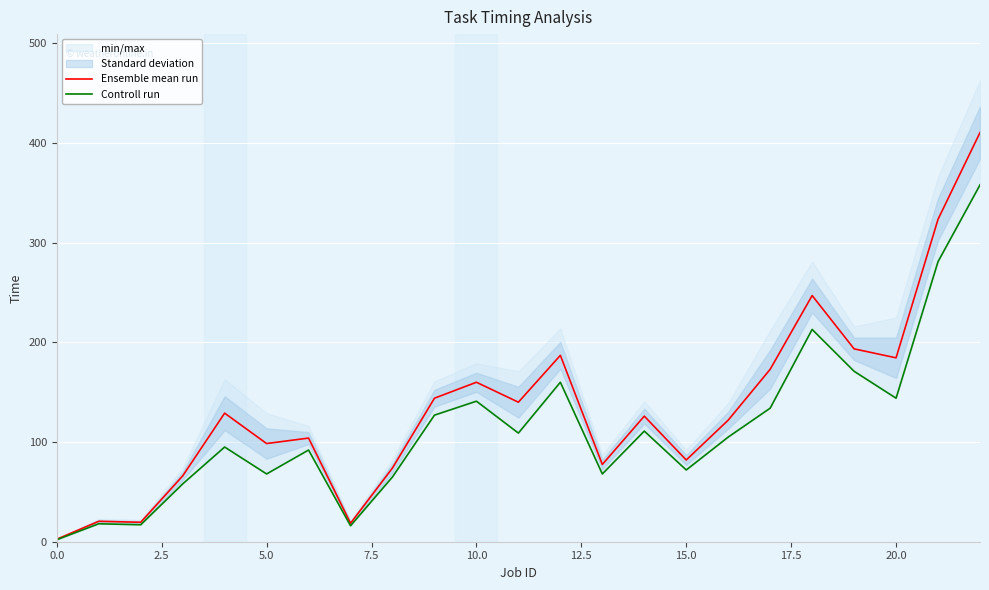

At which label does Ensemble mean run reach its peak?

22